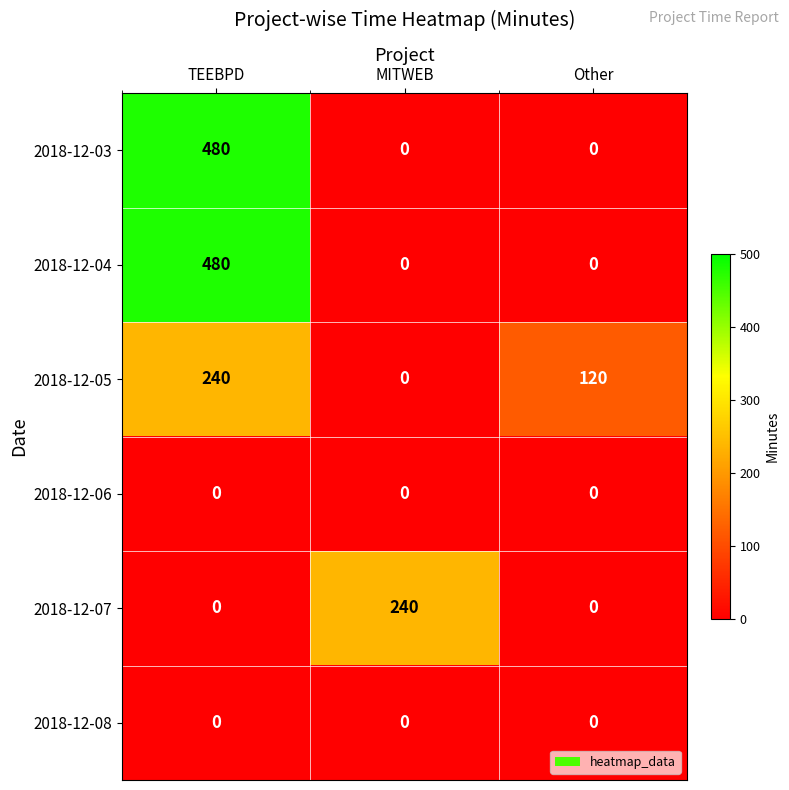

What is the difference between the maximum and minimum values in the 2018-12-05 series?

240